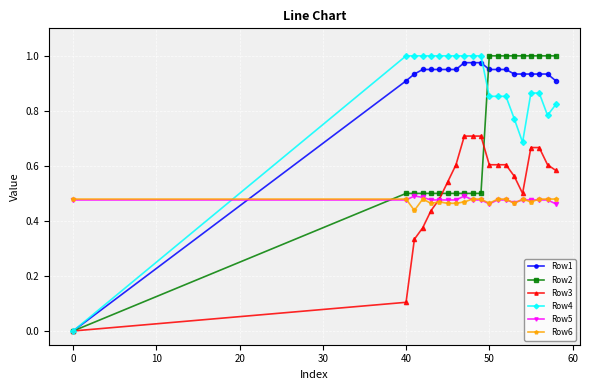

What is the sum of all Row6 values?

9.4